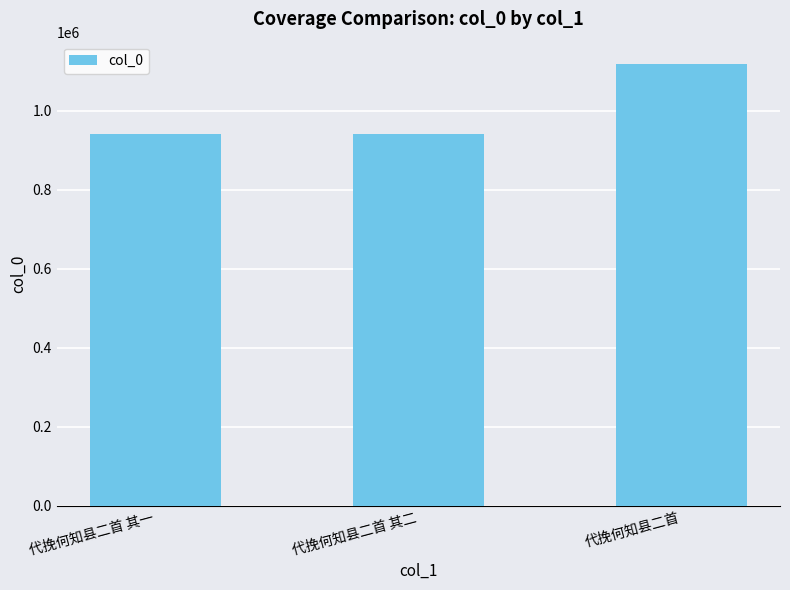

What is the difference between the values at 代挽何知县二首 其一 and 代挽何知县二首 其二?

1